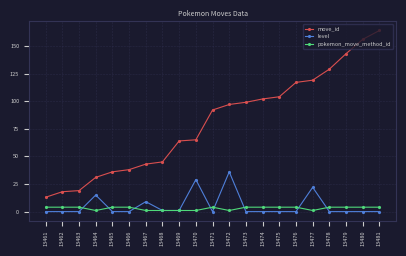

Between which two adjacent categories do pokemon_move_method_id and level first intersect?

13463 and 13464